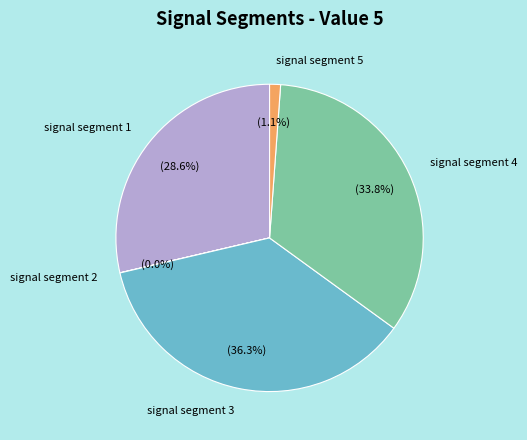

Do signal segment 5 and signal segment 4 together represent more than half of the pie?

No